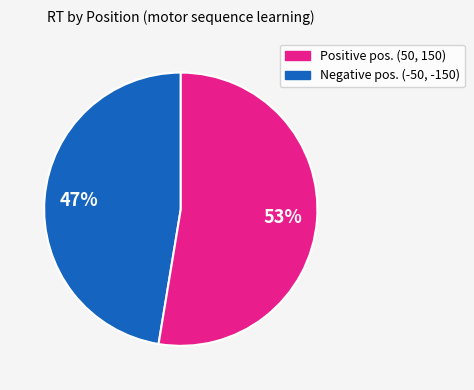

How many slices are in this pie chart?

2